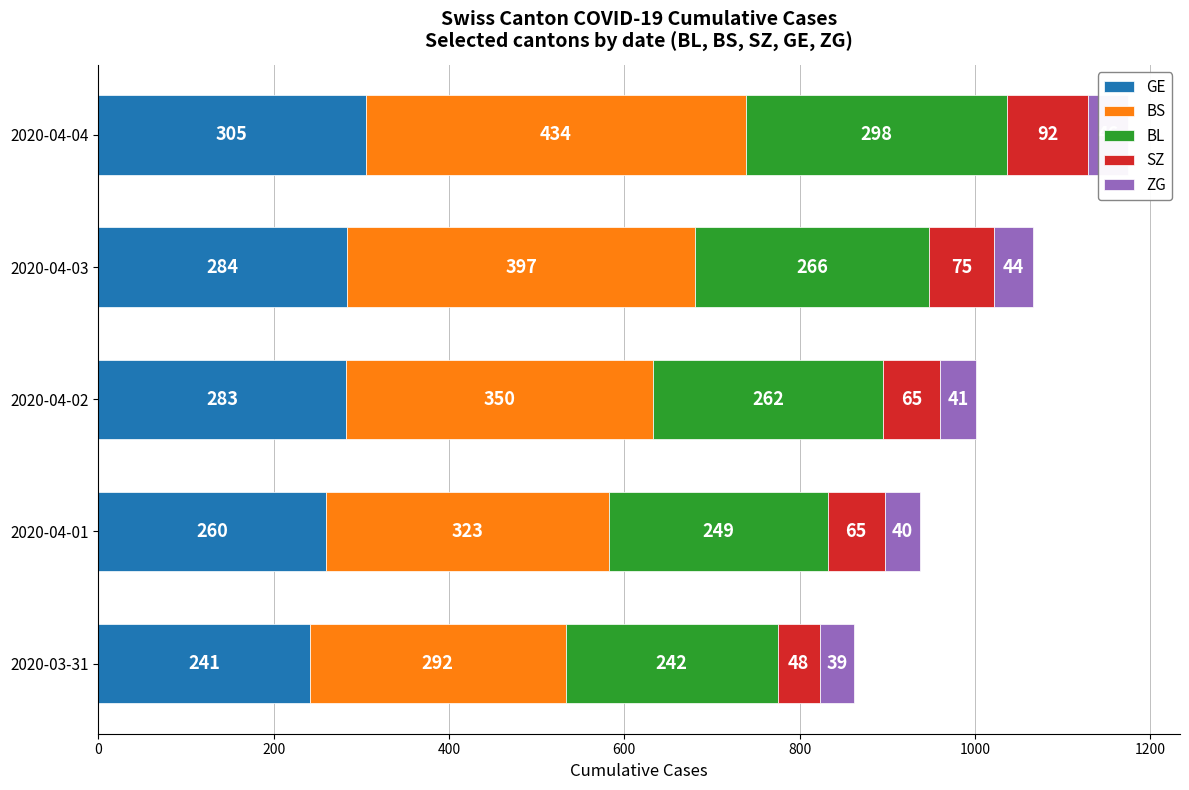

The BS series shows 323 at 2020-04-01. True or false?

True